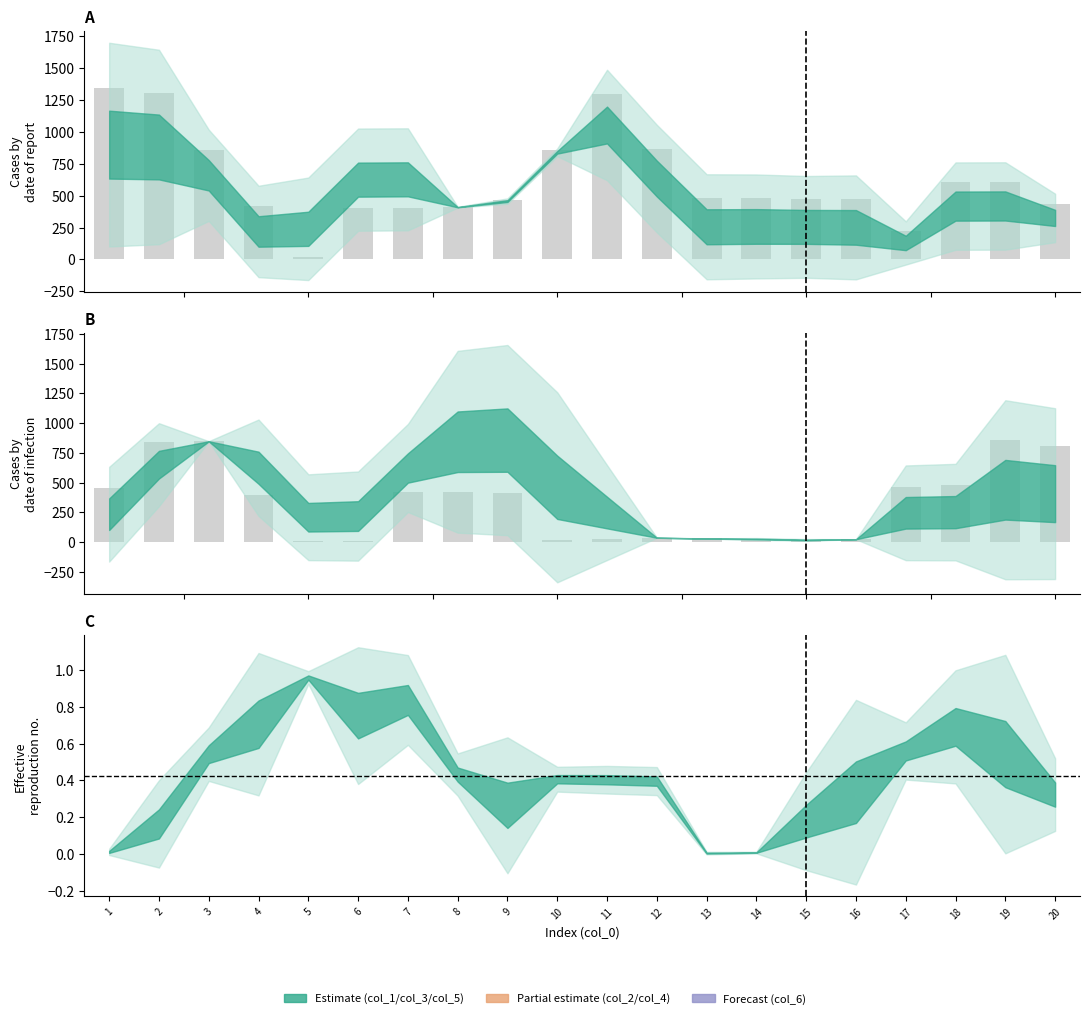

At which label does col_1 reach its minimum?

5